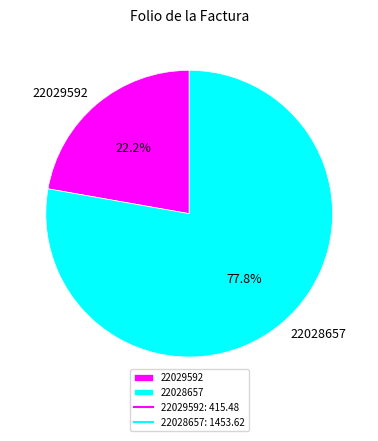

The 22028657 slice represents 78% of the pie. True or false?

True